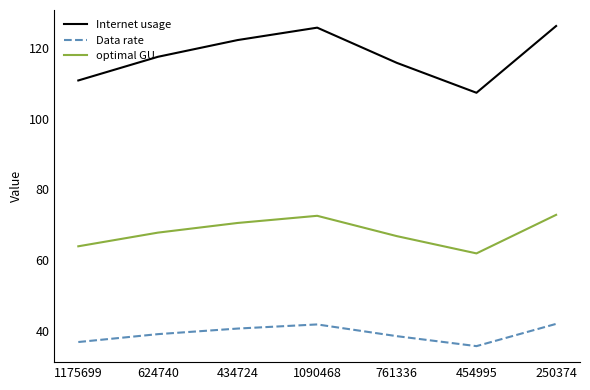

What is the spread (max minus min) of values at 1175699?

73.9